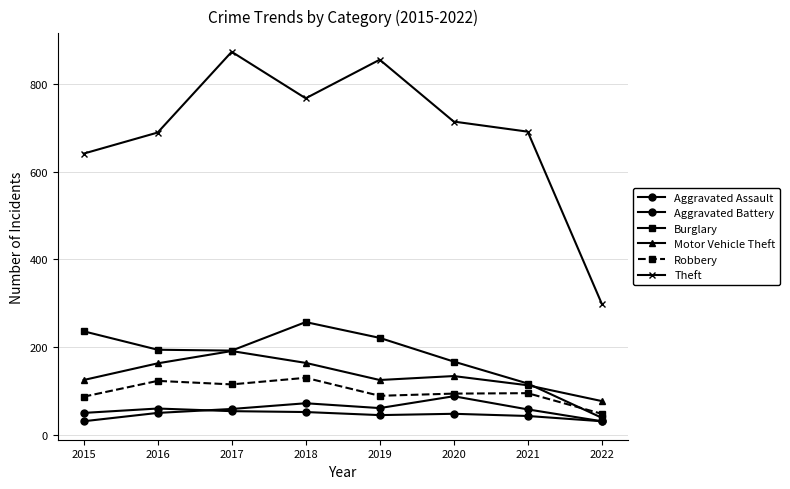

What is the approximate value of Motor Vehicle Theft at 2021?

113